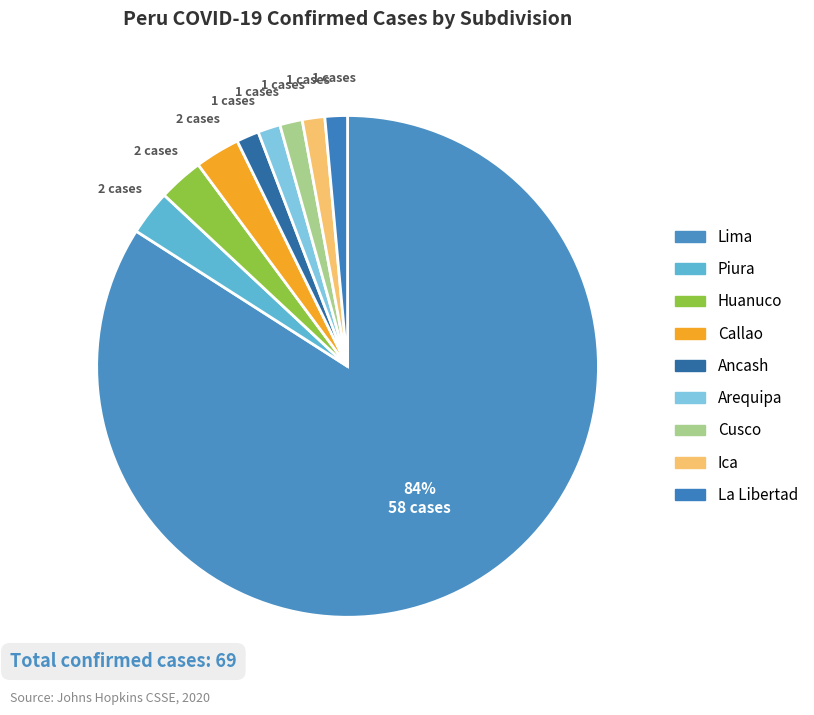

Combined, what portion of the pie is Cusco and Callao?

4.3%